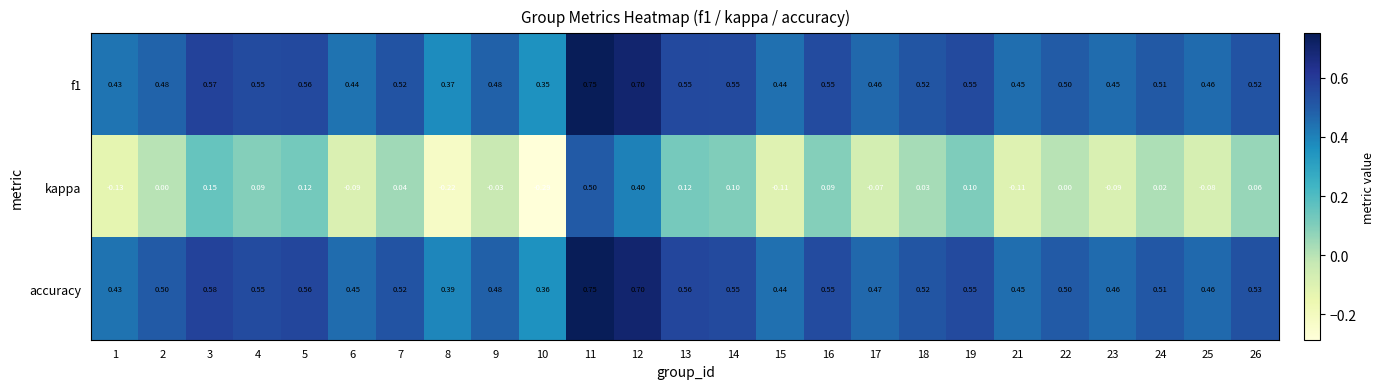

Which series has the largest range (max minus min)?

kappa